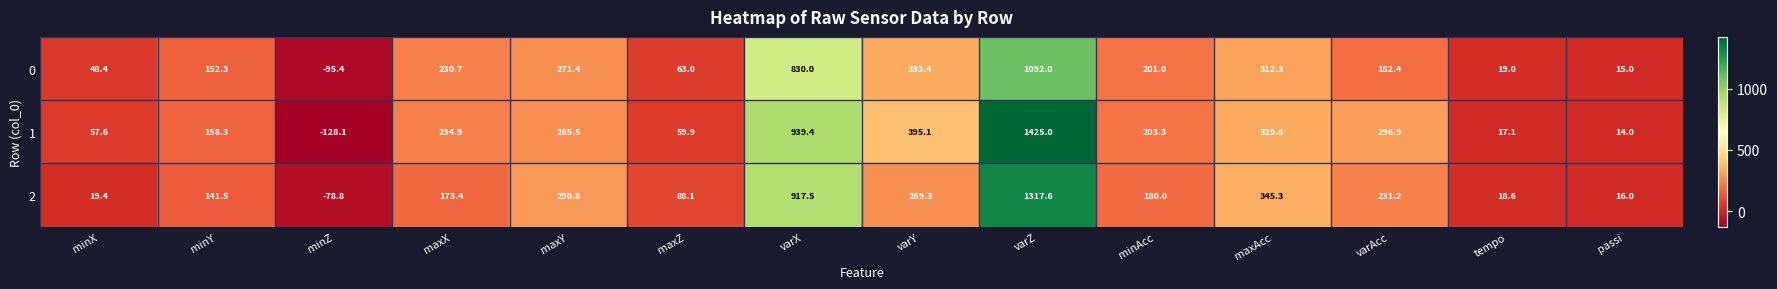

Which series has the widest spread of values?

1